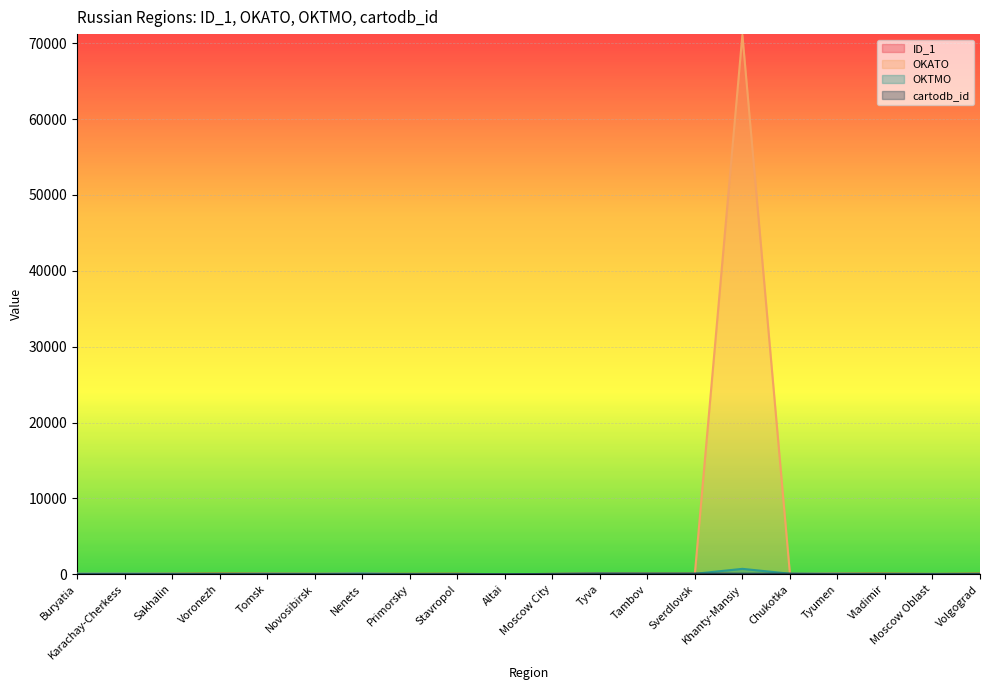

True or false: OKTMO and OKATO intersect in this chart.

False